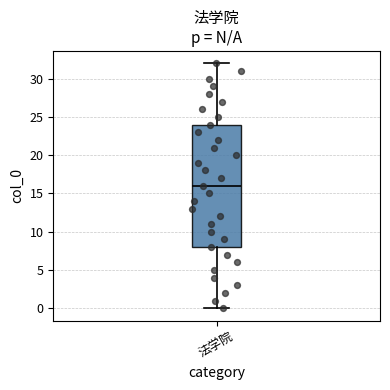

Transcribe this box plot: give where the median line is, the range the box spans, and where the two whiskers end, as read against the y-axis. The values are not printed on the chart, so give them approximately, as read against the axis.

median 16, box 8 to 24, whiskers 0 to 32